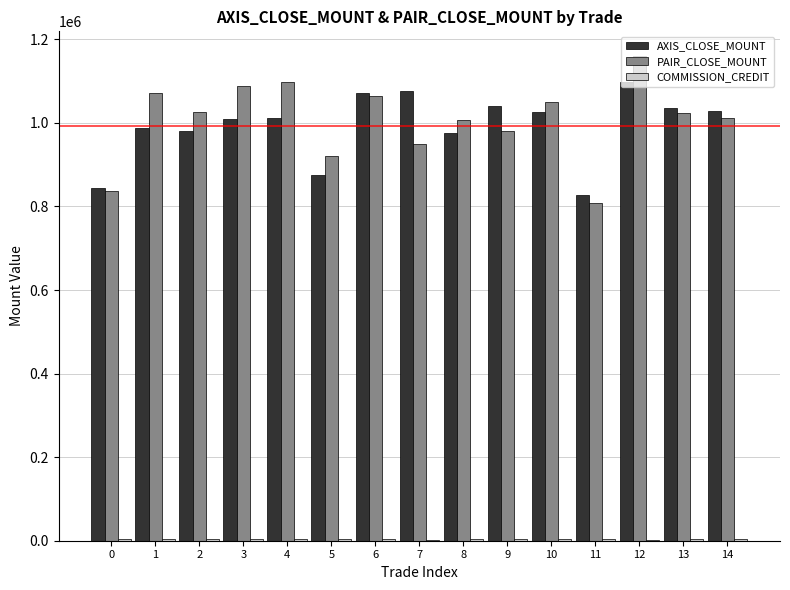

What is the sum of all AXIS_CLOSE_MOUNT values?

14887050